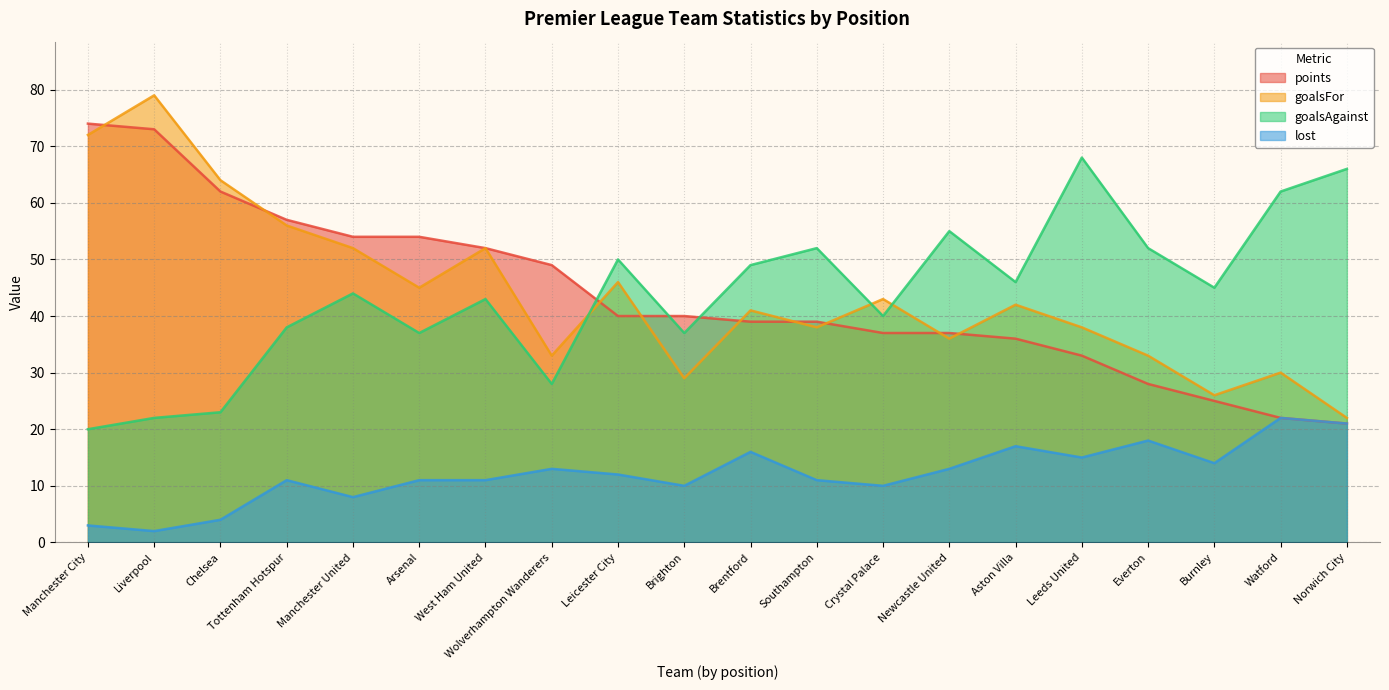

At which label is goalsAgainst closest to 44?

Manchester United